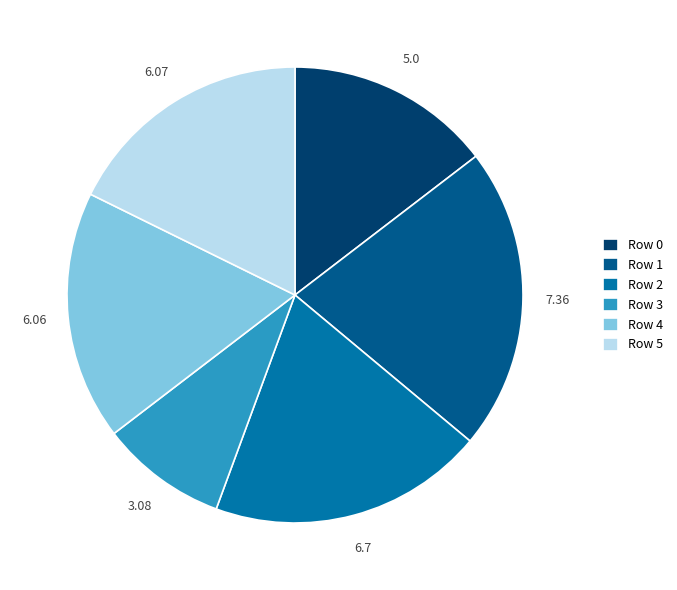

Is Row 4 the majority of the pie?

No